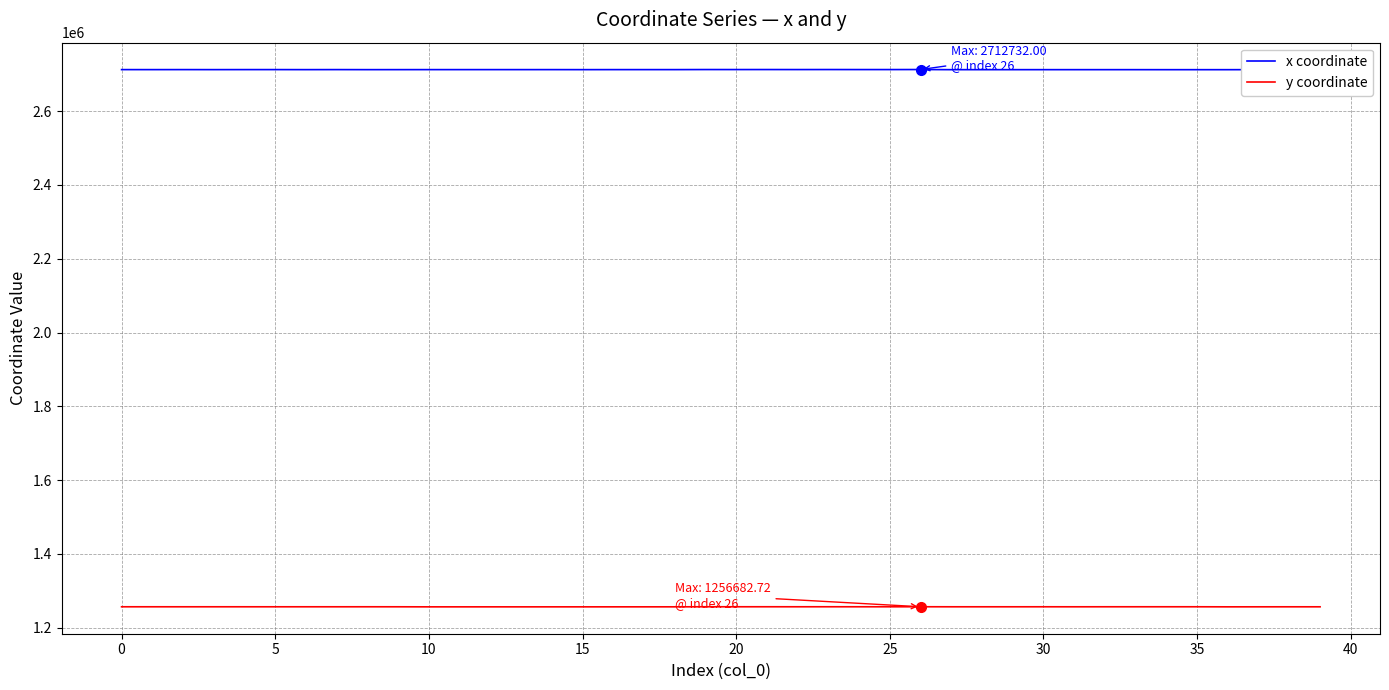

List the series in order of their overall mean, highest first.

x coordinate, y coordinate